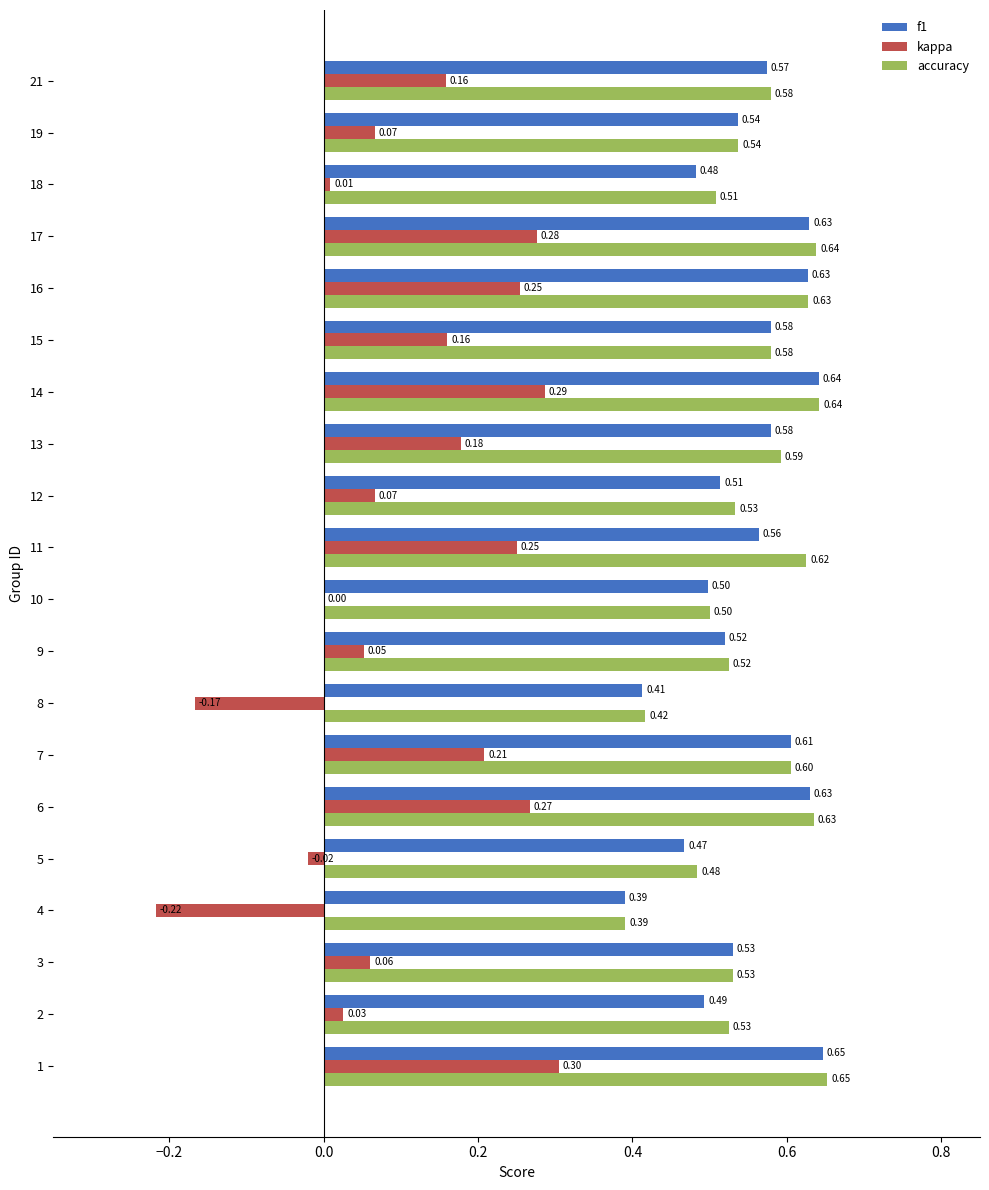

Which series has the largest total across all categories?

accuracy